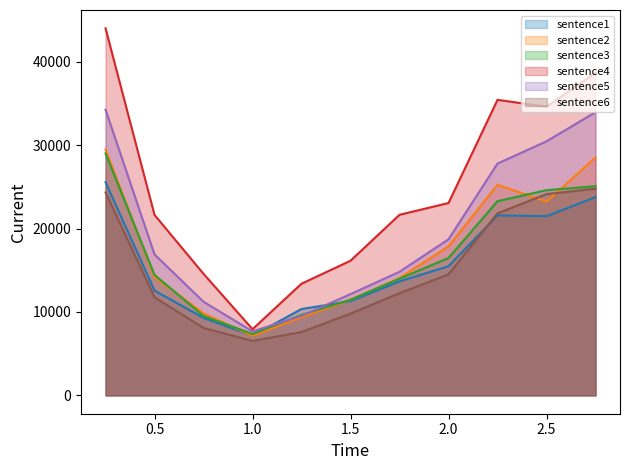

What is the spread (max minus min) of values at 1.0?

1405.4